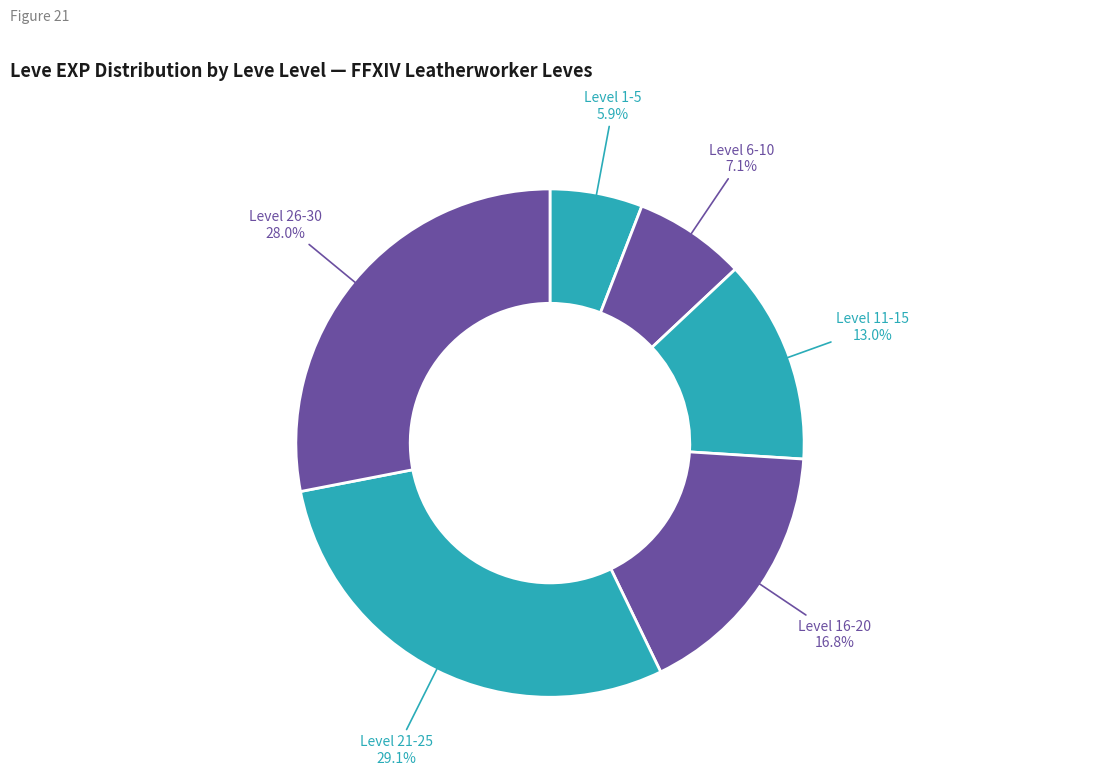

Is there a majority slice in this chart?

No